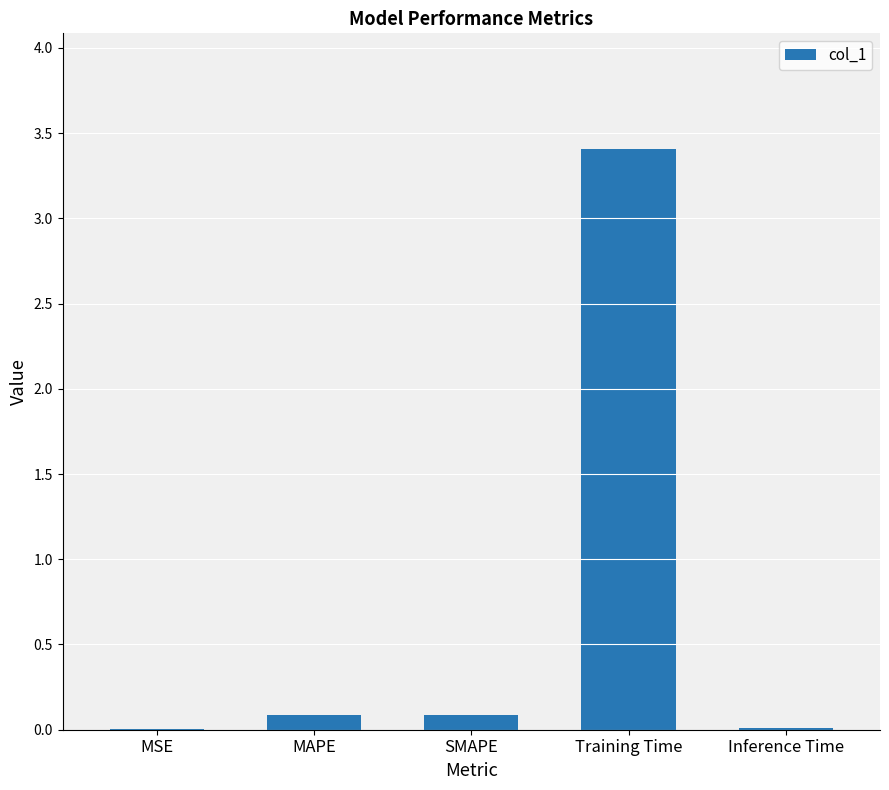

What is the change in value from MAPE to Training Time?

+3.3